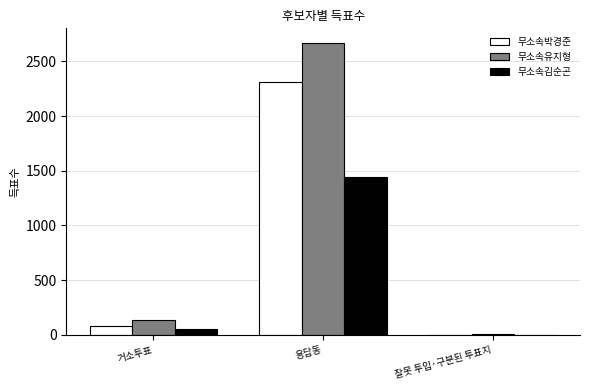

What is the sum of all 무소속박경준 values?

2400